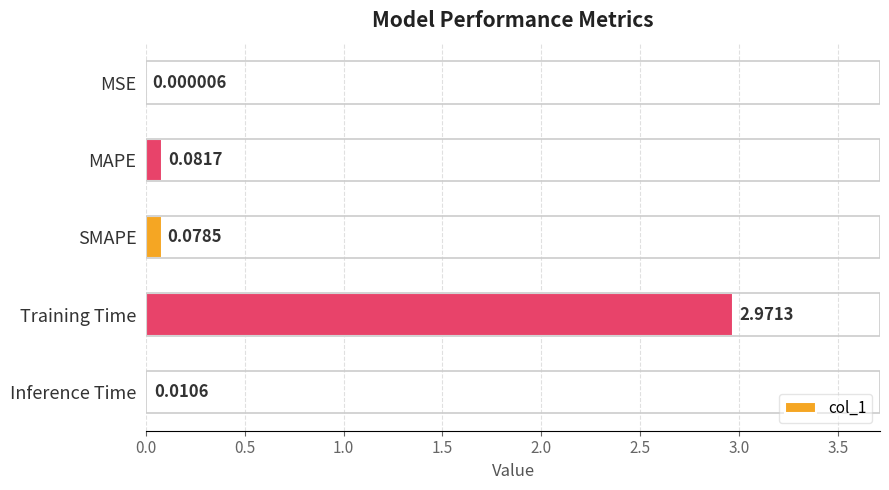

Which label corresponds to the largest value in the chart?

Training Time